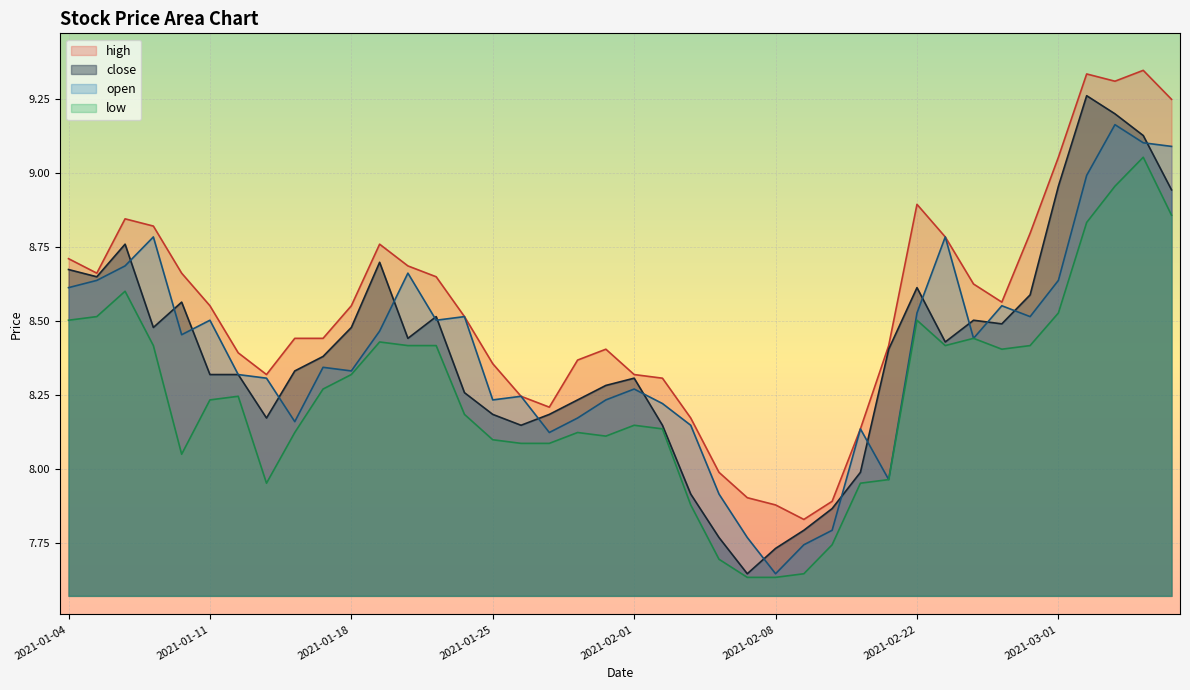

What position from the left is 2021-02-19?

30